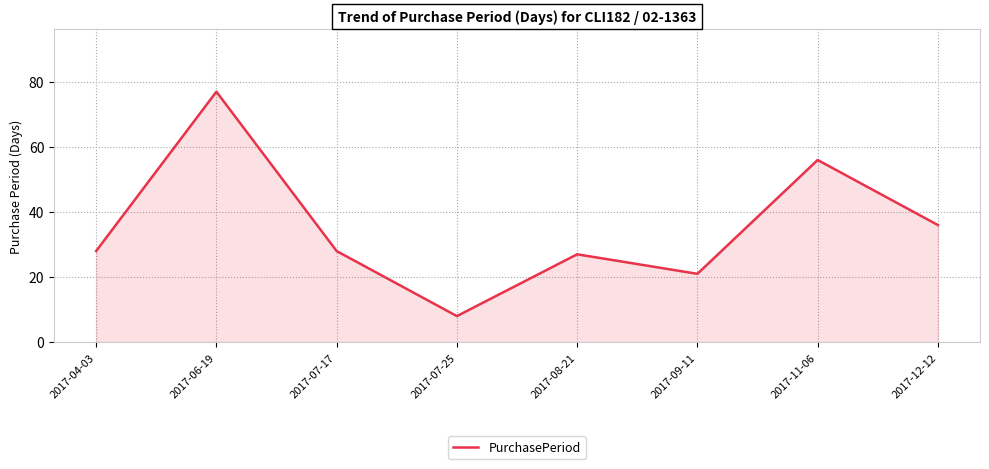

Count the number of categories in the chart.

8